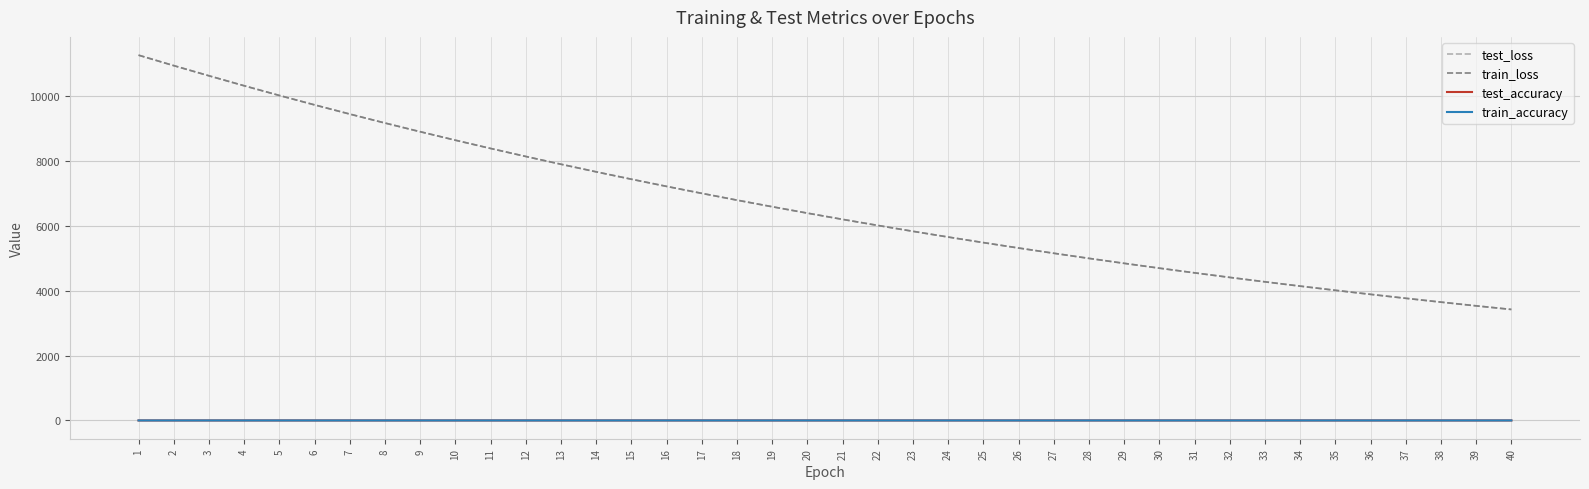

Between 12 and 21, which series saw the biggest shift?

test_loss